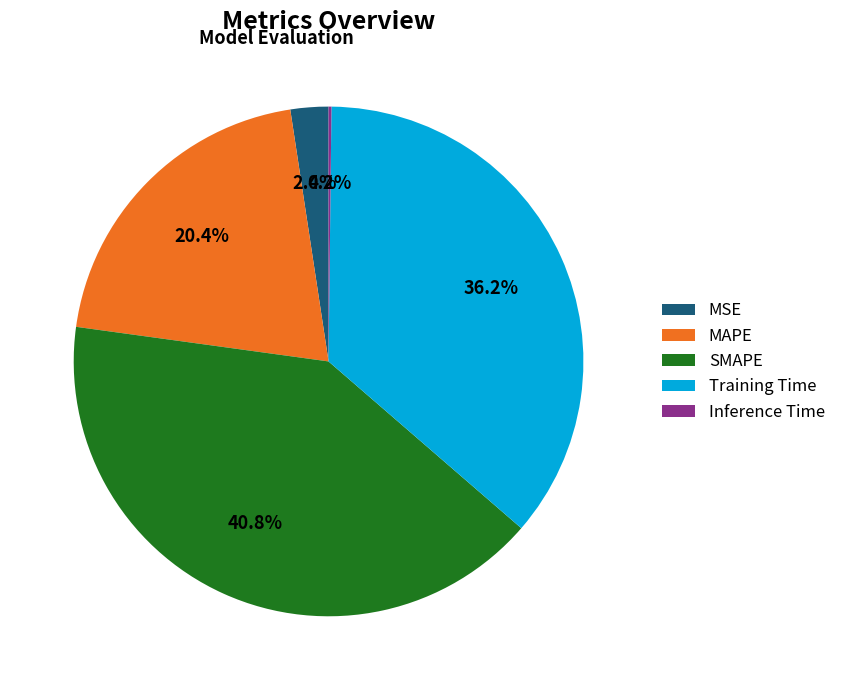

Between Training Time and MSE, which is larger?

Training Time